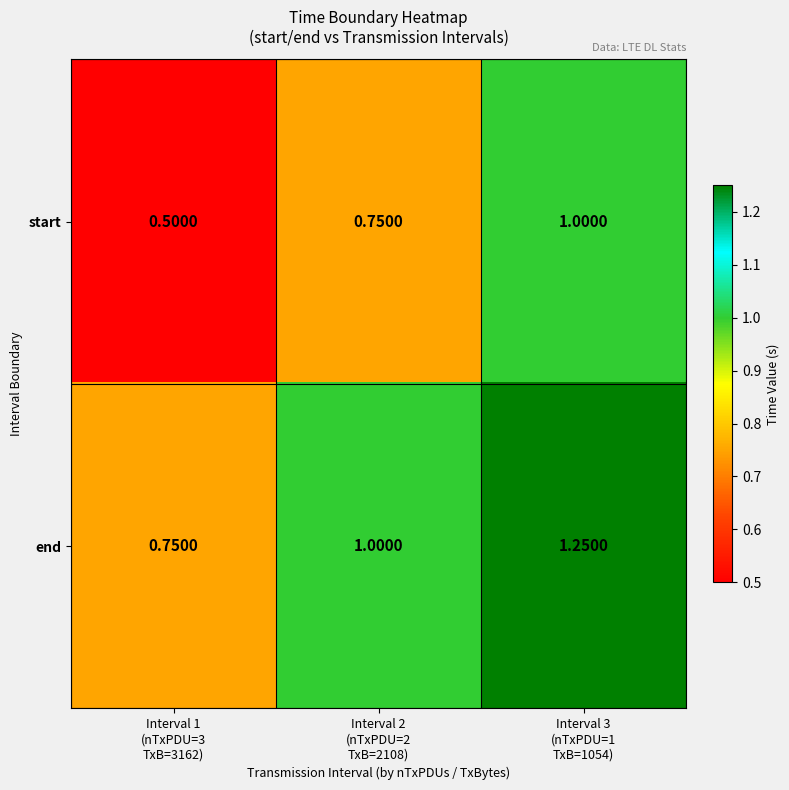

Rank the series at Interval 3
(nTxPDU=1
TxB=1054) from lowest to highest value.

start, end